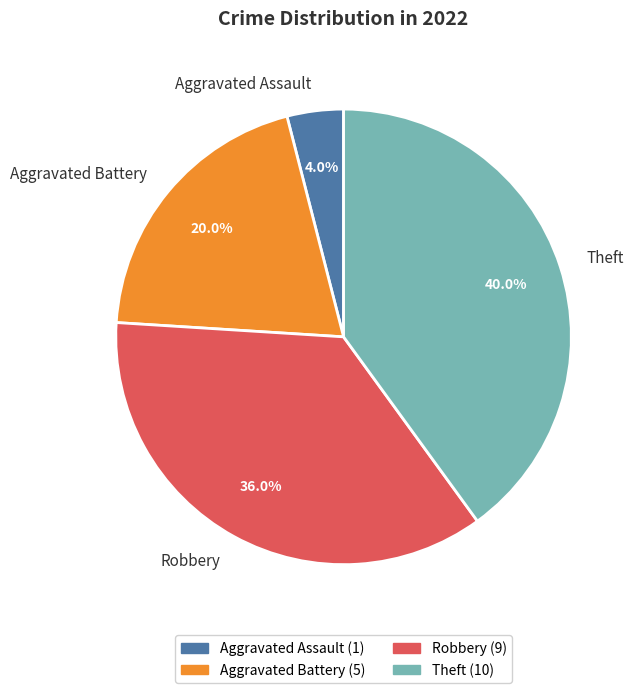

Which slice is the smallest?

Aggravated Assault